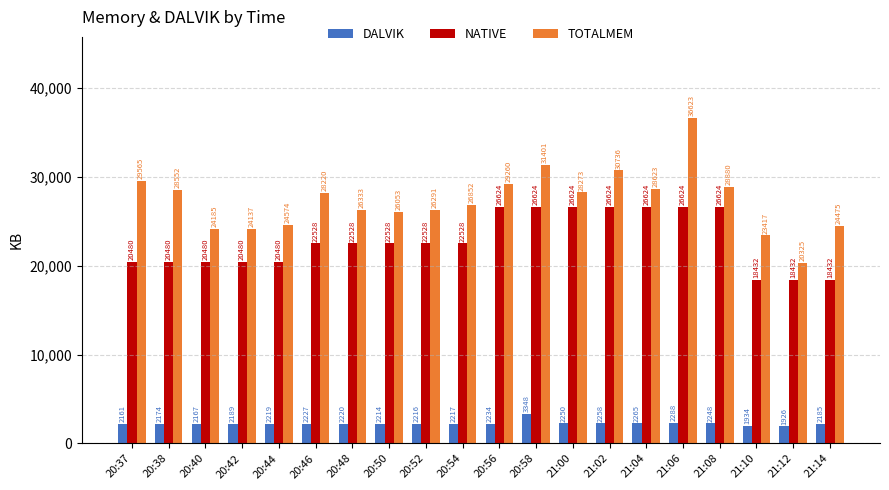

True or false: TOTALMEM has a value of 8965 at 21:10.

False